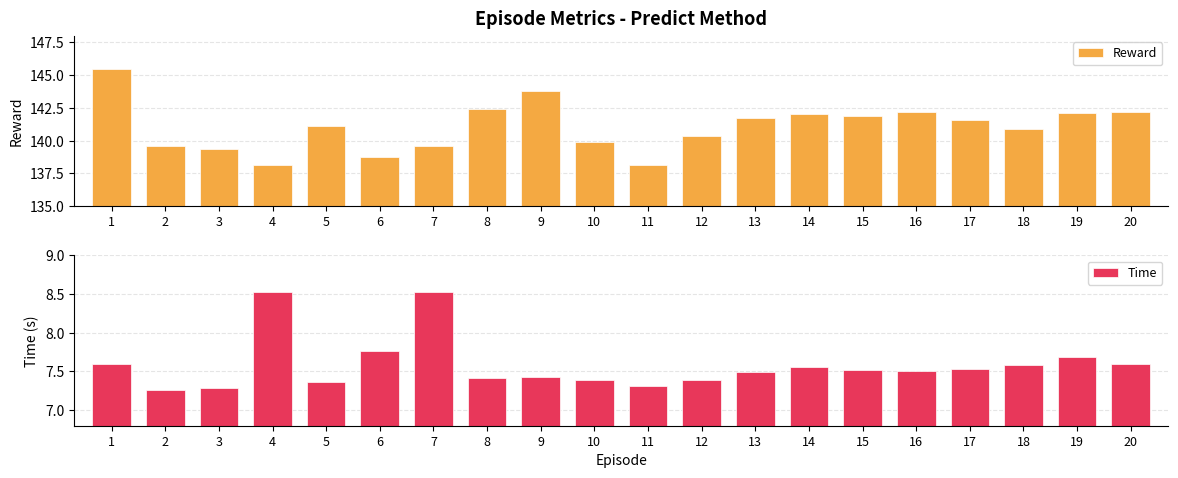

Which series has the widest spread of values?

Reward